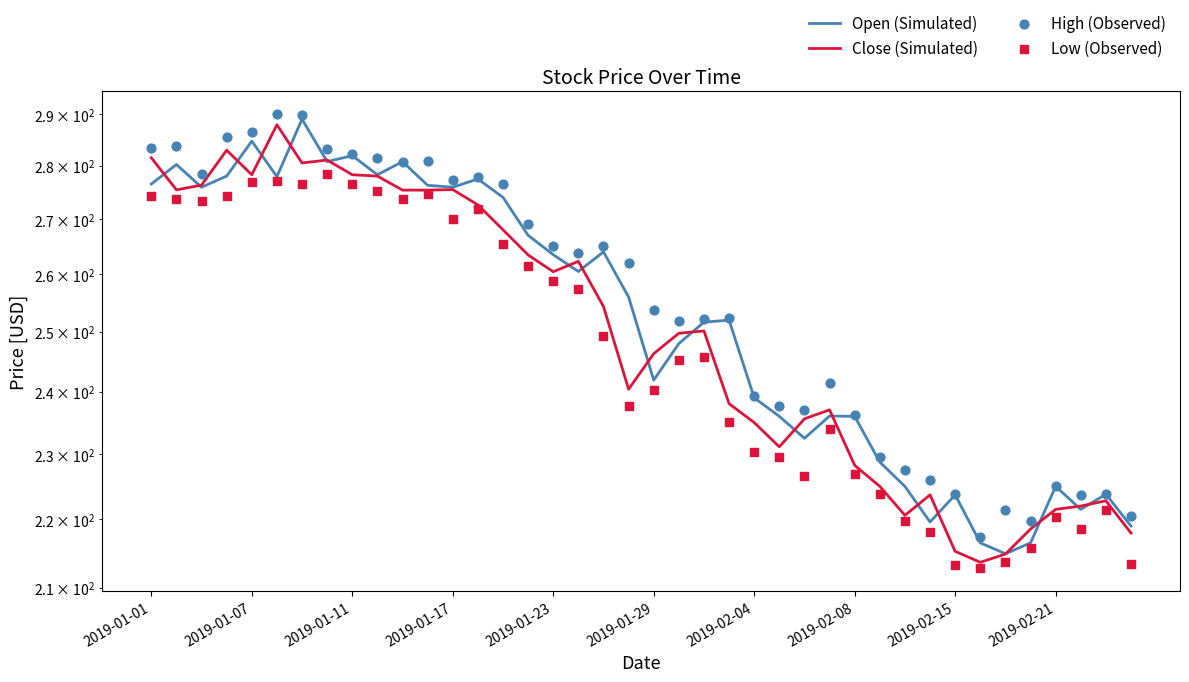

What are all the series names shown in the legend?

Open (Simulated), Close (Simulated), High (Observed), Low (Observed)